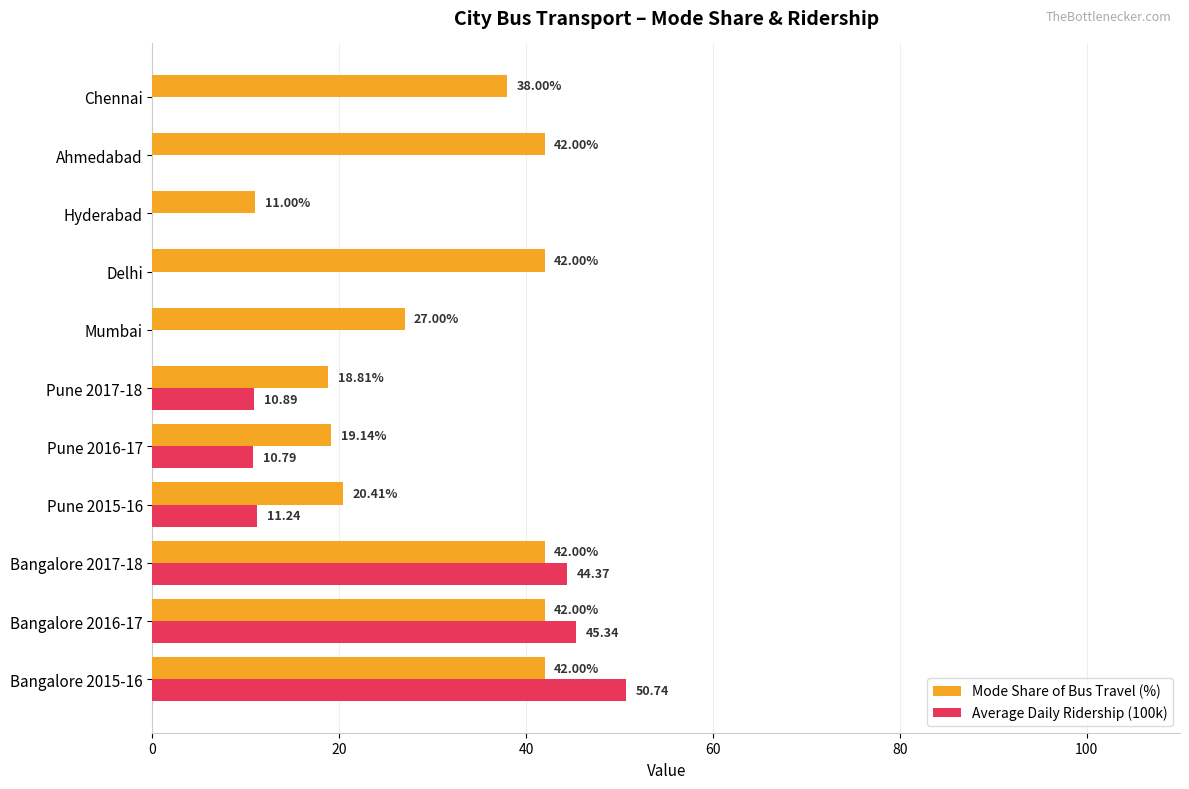

Between Bangalore 2017-18 and Delhi, which series saw the biggest shift?

Average Daily Ridership (100k)